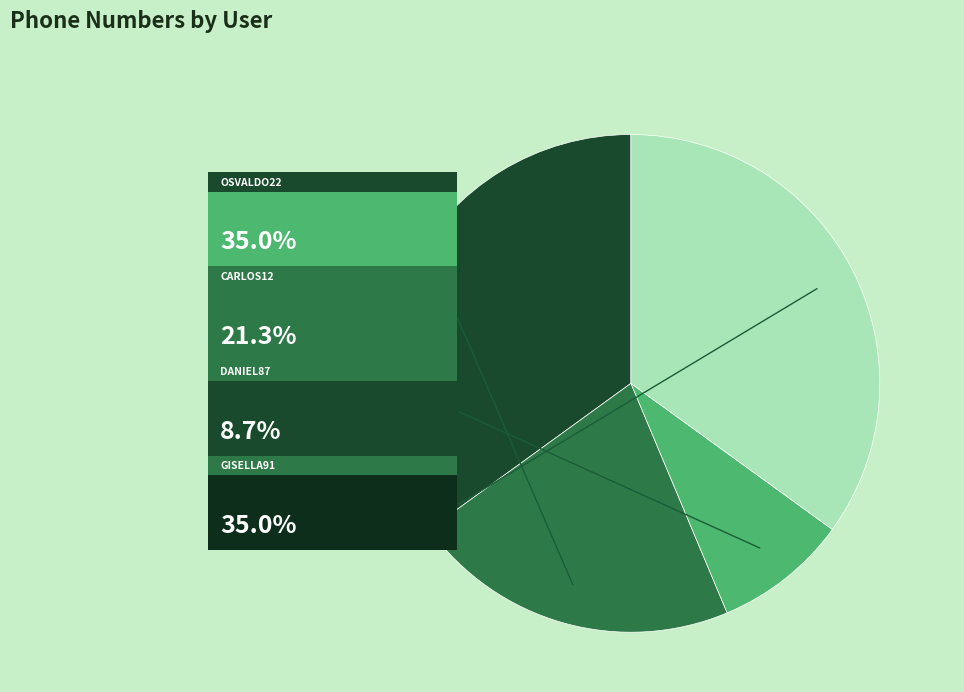

What percentage is NOT represented by Osvaldo22?

65.0%